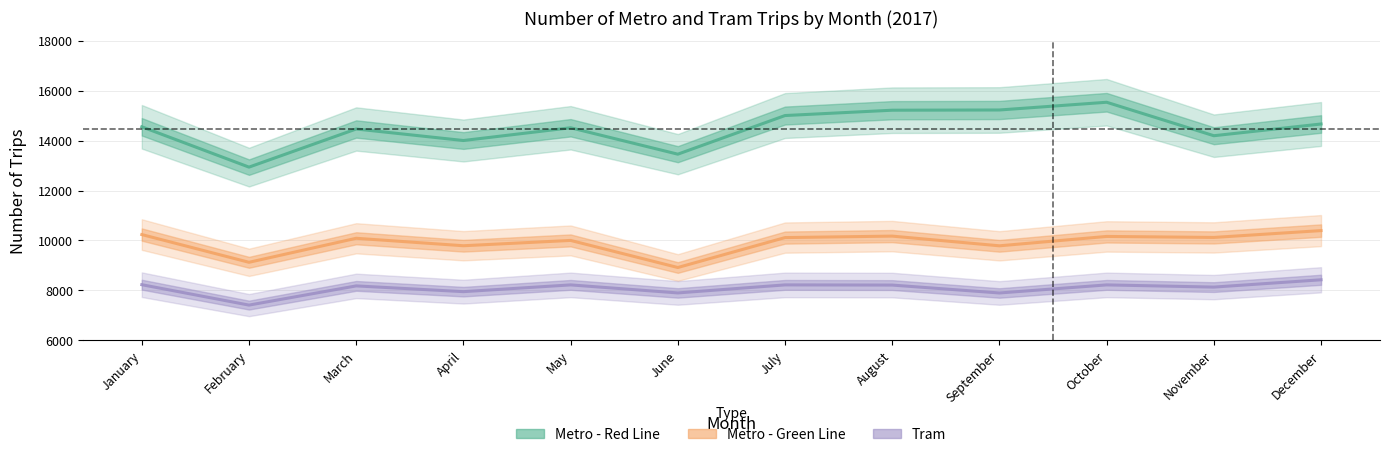

Reading right to left, transcribe all the data shown in this chart.

Metro - Red Line: 14669	14199	15541	15231	15222	15008	13459	14518	14007	14469	12940	14557
Metro - Green Line: 10395	10121	10161	9785	10174	10115	8915	10001	9788	10087	9124	10236
Tram: 8423	8130	8218	7894	8211	8218	7896	8218	7947	8178	7408	8226